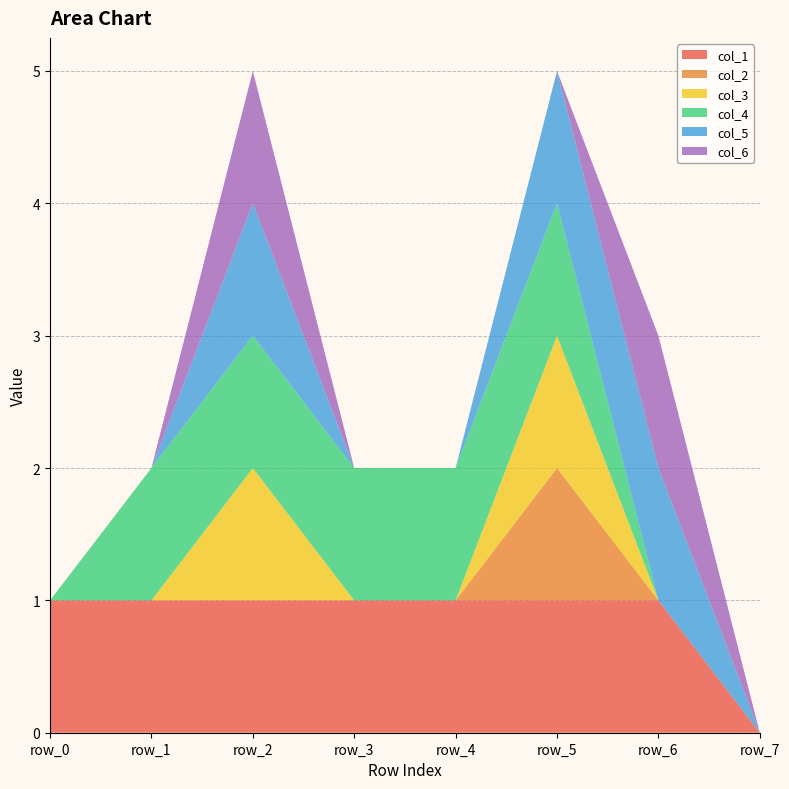

Reading right to left, list all the values displayed in this chart.

col_1: 0	1	1	1	1	1	1	1
col_2: 0	0	1	0	0	0	0	0
col_3: 0	0	1	0	0	1	0	0
col_4: 0	0	1	1	1	1	1	0
col_5: 0	1	1	0	0	1	0	0
col_6: 0	1	0	0	0	1	0	0